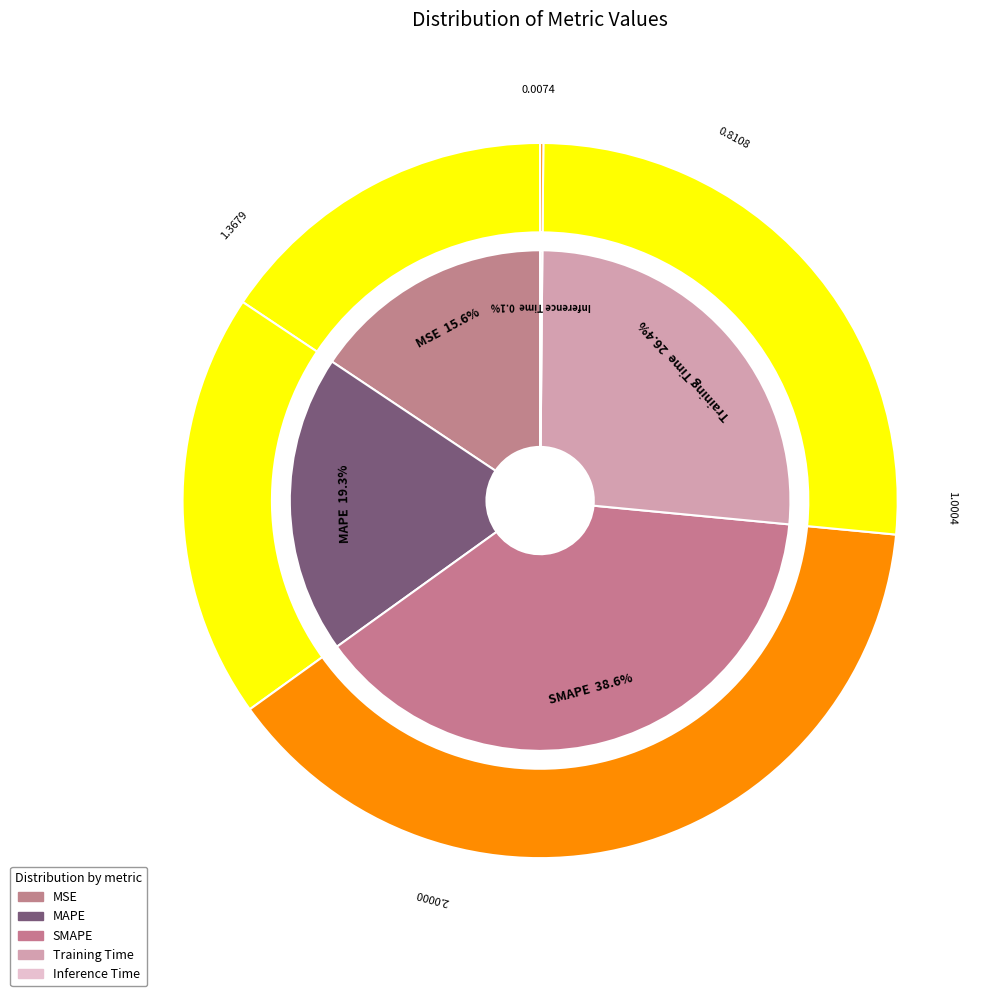

How many slices are in this pie chart?

5